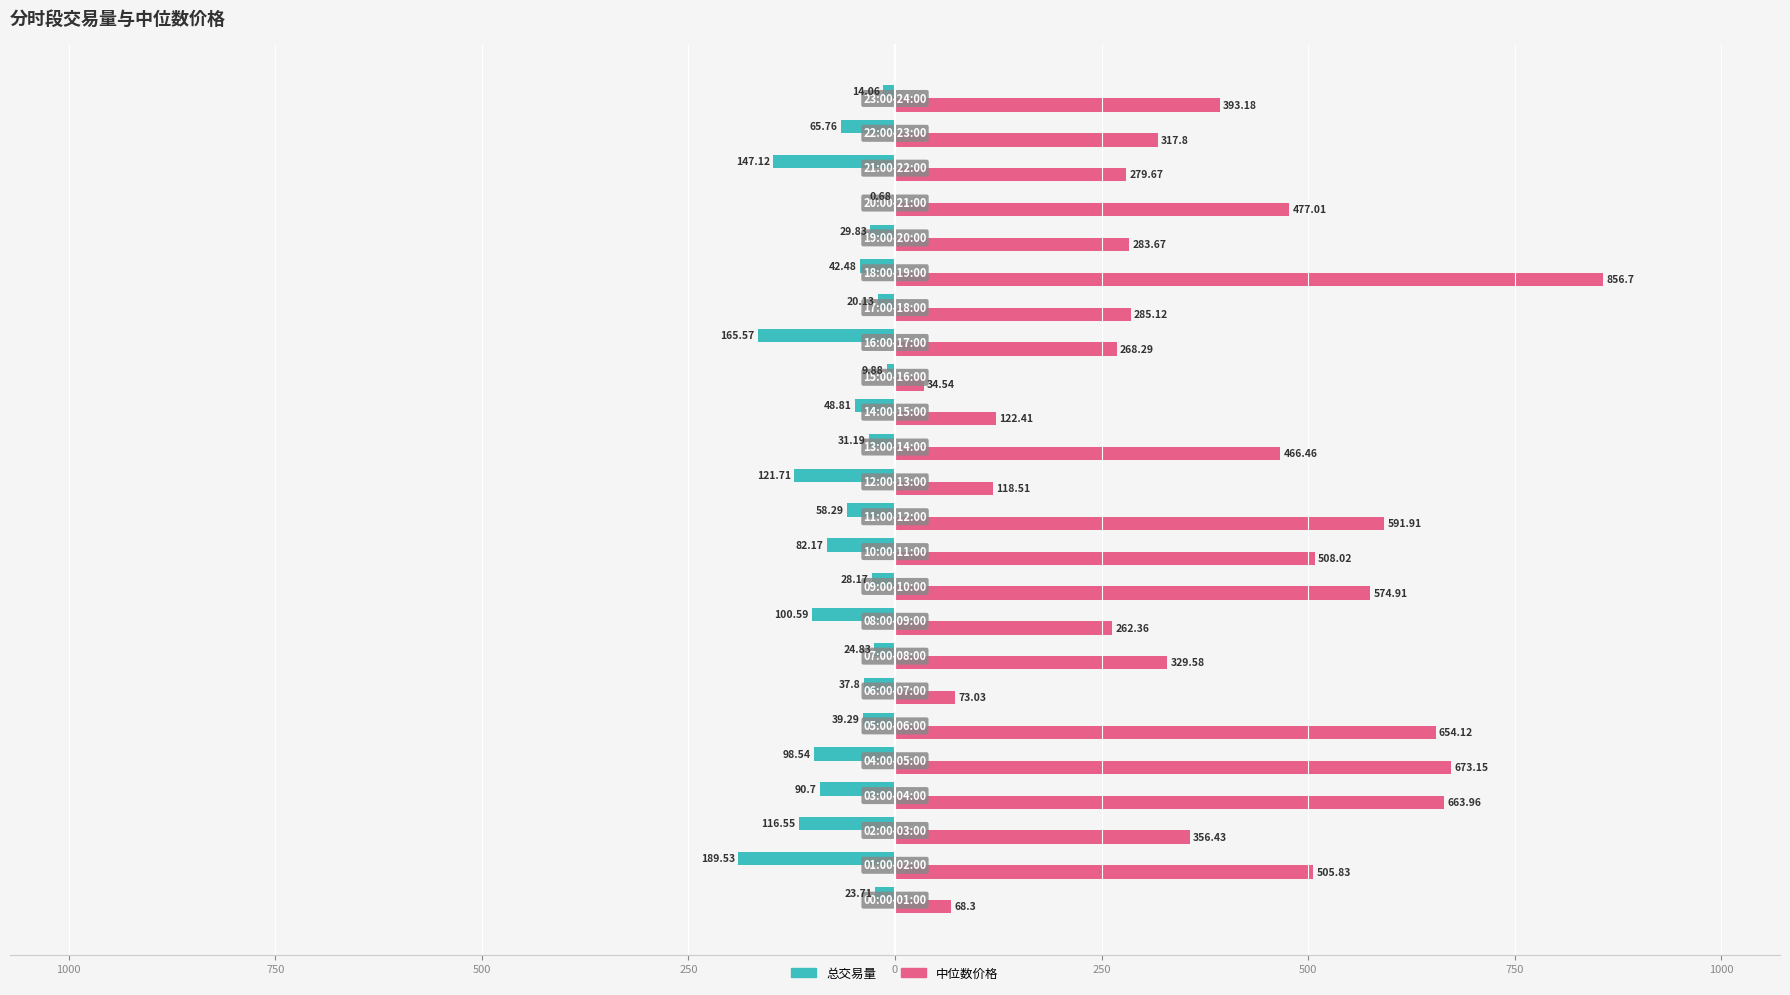

What are all the series names shown in the legend?

总交易量, 中位数价格